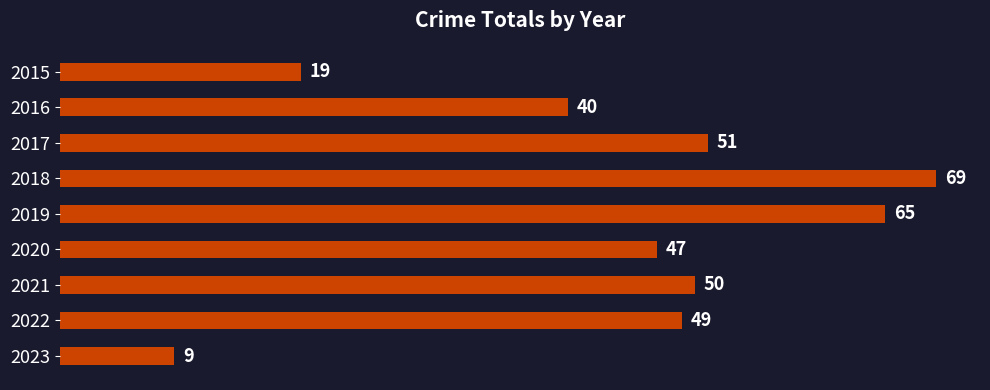

How many categories are shown in the chart?

9